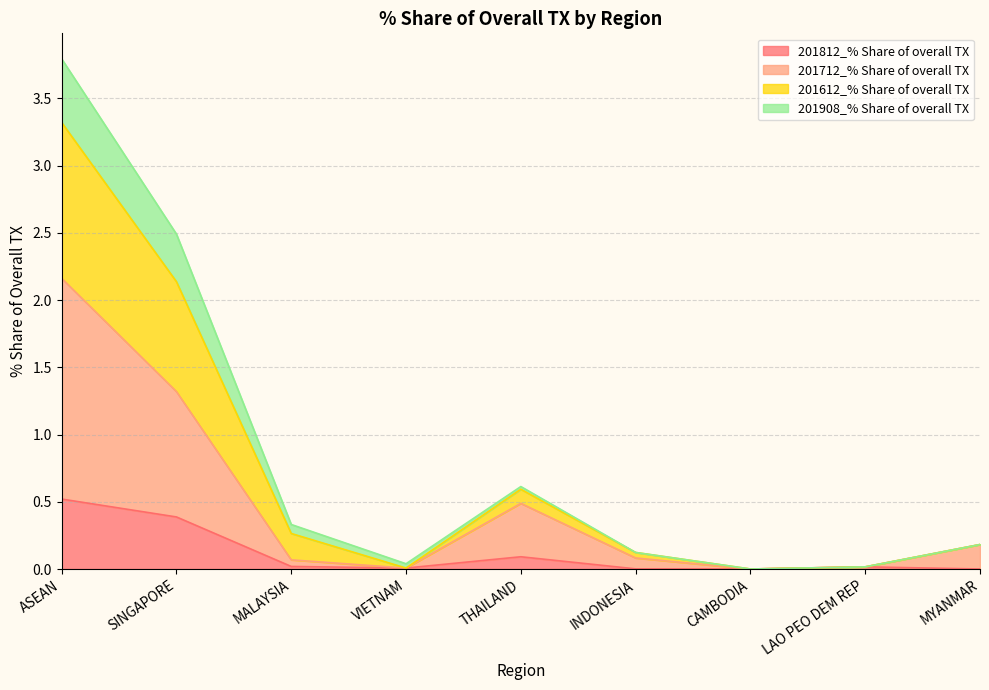

At which category is the sum across all series the highest?

ASEAN